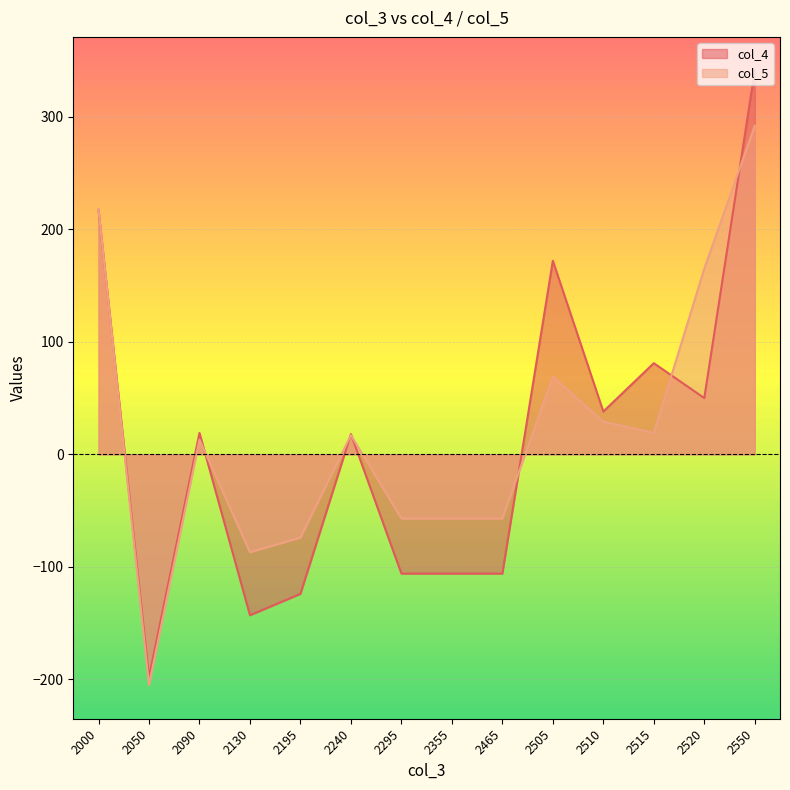

How many interior local peaks does the col_5 series have?

3